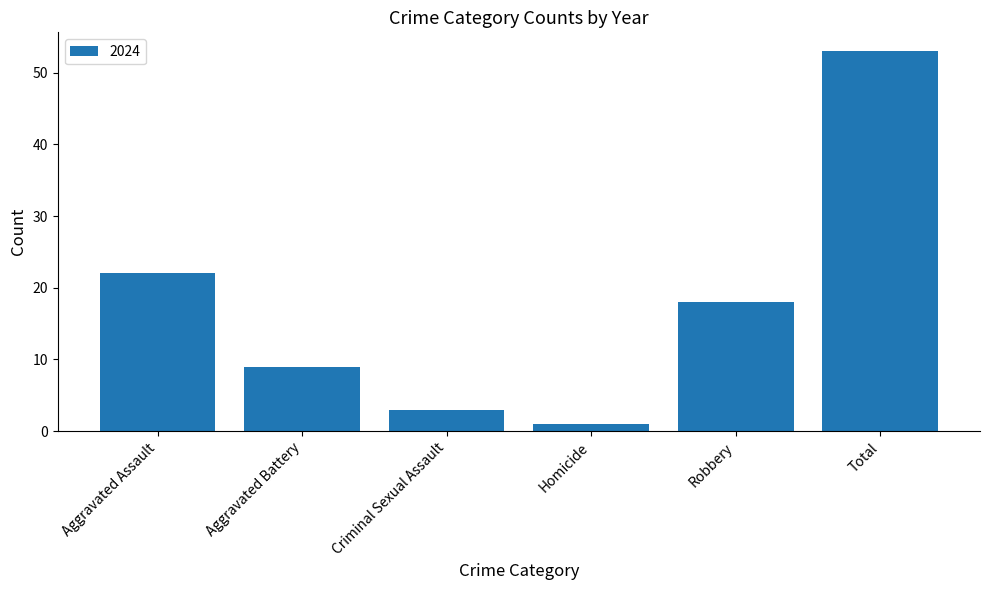

What is the sum of the values at Aggravated Assault and Aggravated Battery?

31